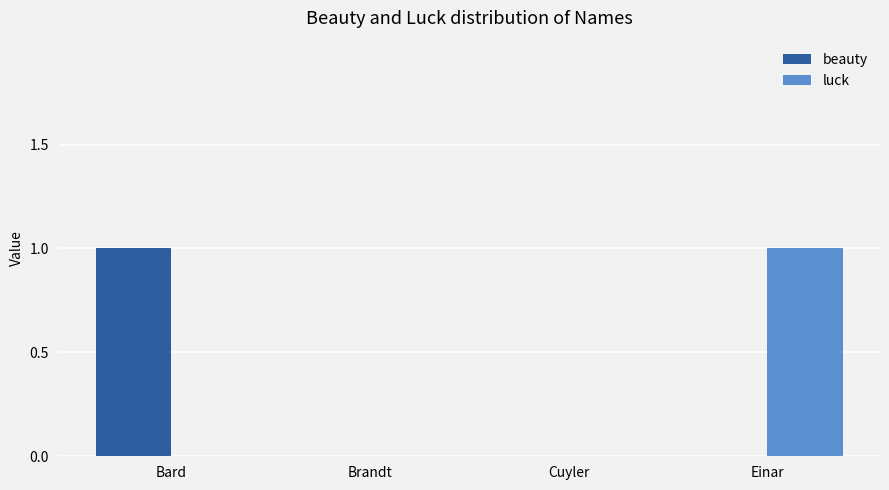

The beauty series shows 0 at Cuyler. True or false?

True